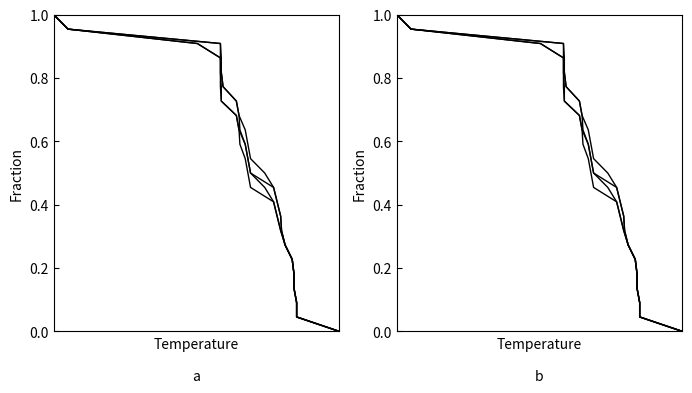

What is the greatest value displayed?

1.0